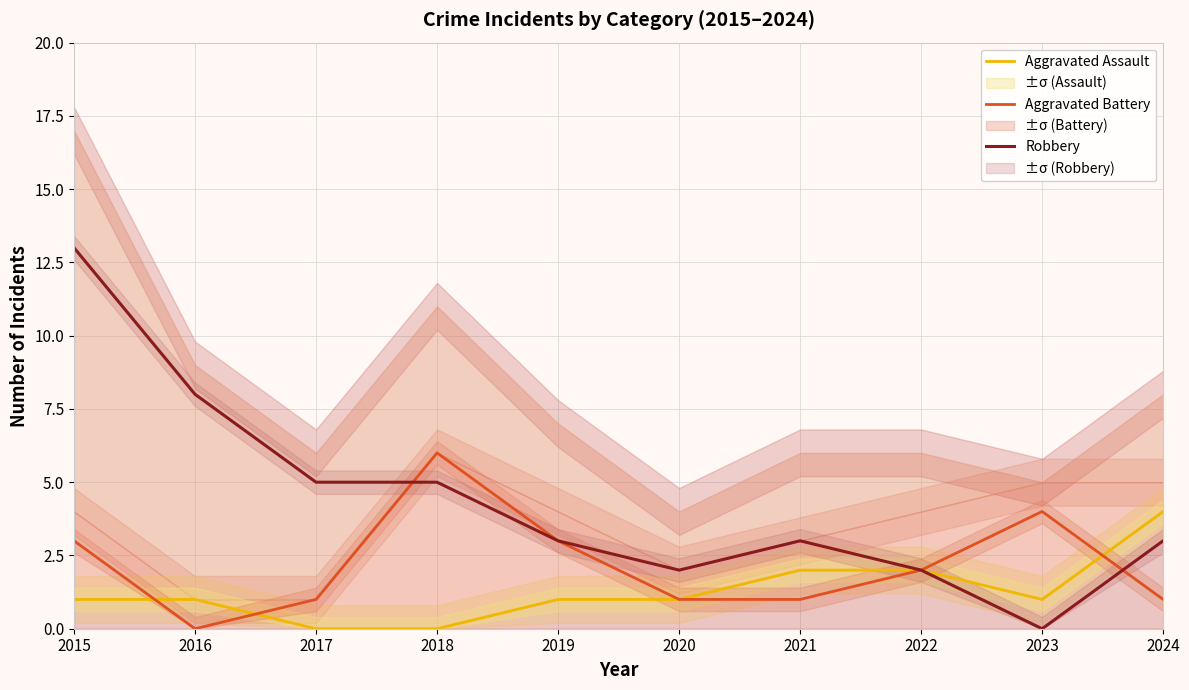

Reading right to left, extract all data points from this chart.

Aggravated Assault: 4	1	2	2	1	1	0	0	1	1
Aggravated Battery: 1	4	2	1	1	3	6	1	0	3
Robbery: 3	0	2	3	2	3	5	5	8	13